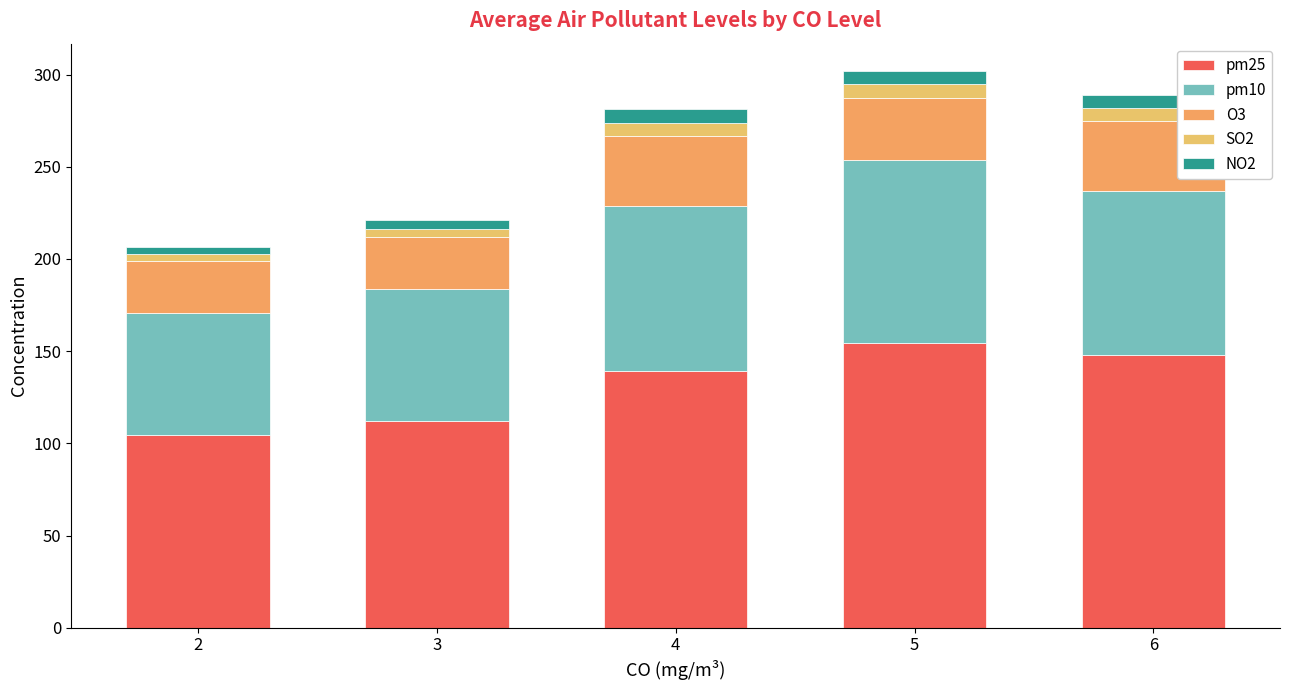

Does the chart contain stacked bars?

Yes